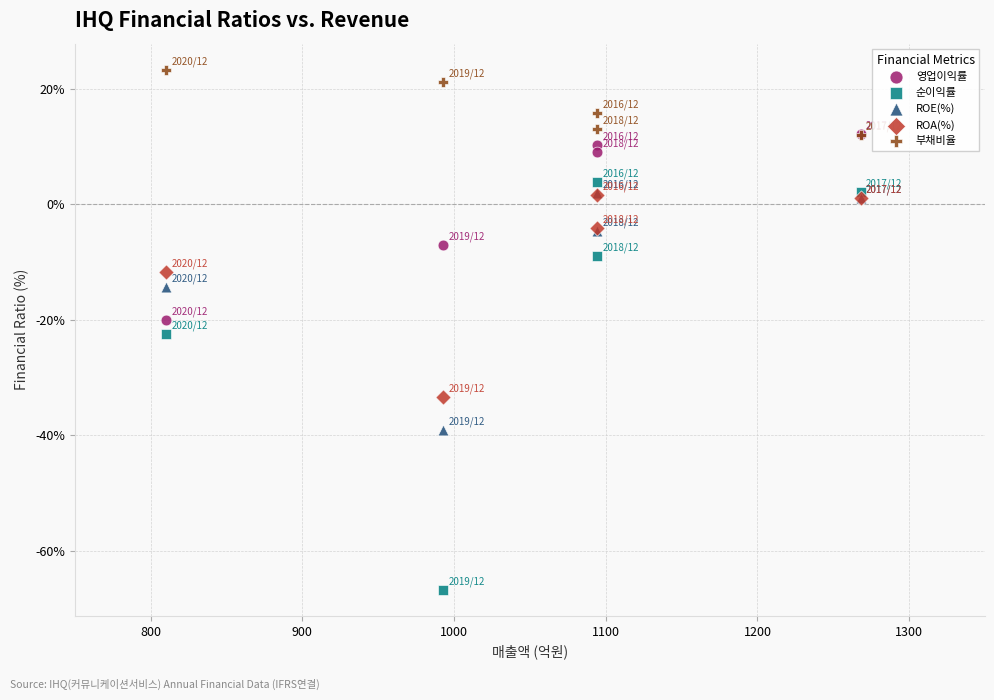

In the 순이익률 series, what Y value is closest to -31?

-22.5